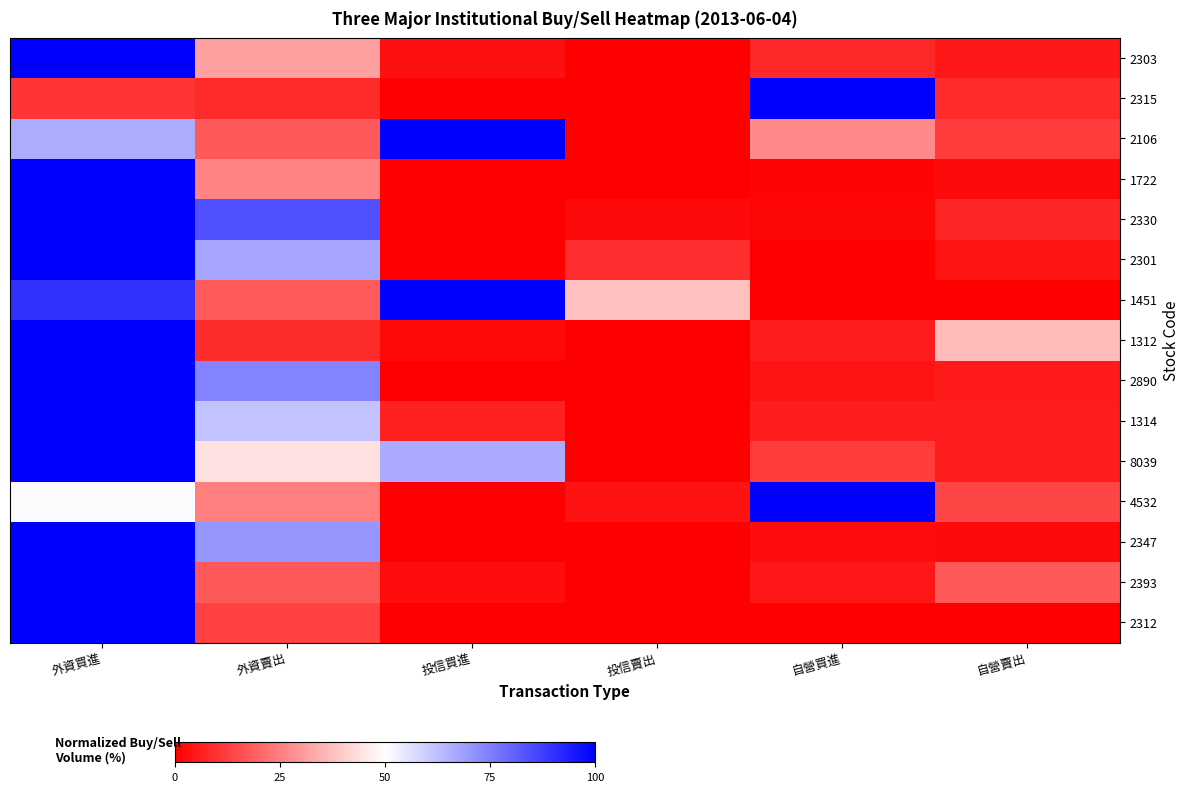

Reading right to left, extract all data points from this chart.

2303: 自營賣出=4.9	自營買進=7.8	投信賣出=0.0	投信買進=3.1	外資賣出=31.4	外資買進=100.0
2315: 自營賣出=8.4	自營買進=100.0	投信賣出=0.0	投信買進=0.0	外資賣出=8.5	外資買進=10.2
2106: 自營賣出=11.9	自營買進=26.9	投信賣出=0.0	投信買進=100.0	外資賣出=17.4	外資買進=66.1
1722: 自營賣出=2.0	自營買進=1.1	投信賣出=0.0	投信買進=0.1	外資賣出=25.9	外資買進=100.0
2330: 自營賣出=7.7	自營買進=1.2	投信賣出=2.3	投信買進=0.0	外資賣出=83.8	外資買進=100.0
2301: 自營賣出=4.2	自營買進=0.2	投信賣出=9.0	投信買進=0.0	外資賣出=67.3	外資買進=100.0
1451: 自營賣出=0.0	自營買進=0.0	投信賣出=37.6	投信買進=100.0	外資賣出=17.8	外資買進=90.1
1312: 自營賣出=36.5	自營買進=5.7	投信賣出=0.0	投信買進=1.9	外資賣出=8.7	外資買進=100.0
2890: 自營賣出=5.1	自營買進=4.2	投信賣出=0.0	投信買進=0.0	外資賣出=74.2	外資買進=100.0
1314: 自營賣出=5.8	自營買進=5.9	投信賣出=0.0	投信買進=6.3	外資賣出=61.8	外資買進=100.0
8039: 自營賣出=5.8	自營買進=12.0	投信賣出=0.0	投信買進=66.5	外資賣出=43.9	外資買進=100.0
4532: 自營賣出=13.8	自營買進=100.0	投信賣出=3.6	投信買進=0.0	外資賣出=24.9	外資買進=50.5
2347: 自營賣出=2.0	自營買進=2.6	投信賣出=0.0	投信買進=0.0	外資賣出=70.3	外資買進=100.0
2393: 自營賣出=17.5	自營買進=4.5	投信賣出=0.0	投信買進=2.5	外資賣出=17.4	外資買進=100.0
2312: 自營賣出=0.2	自營買進=0.0	投信賣出=0.0	投信買進=0.0	外資賣出=12.9	外資買進=100.0